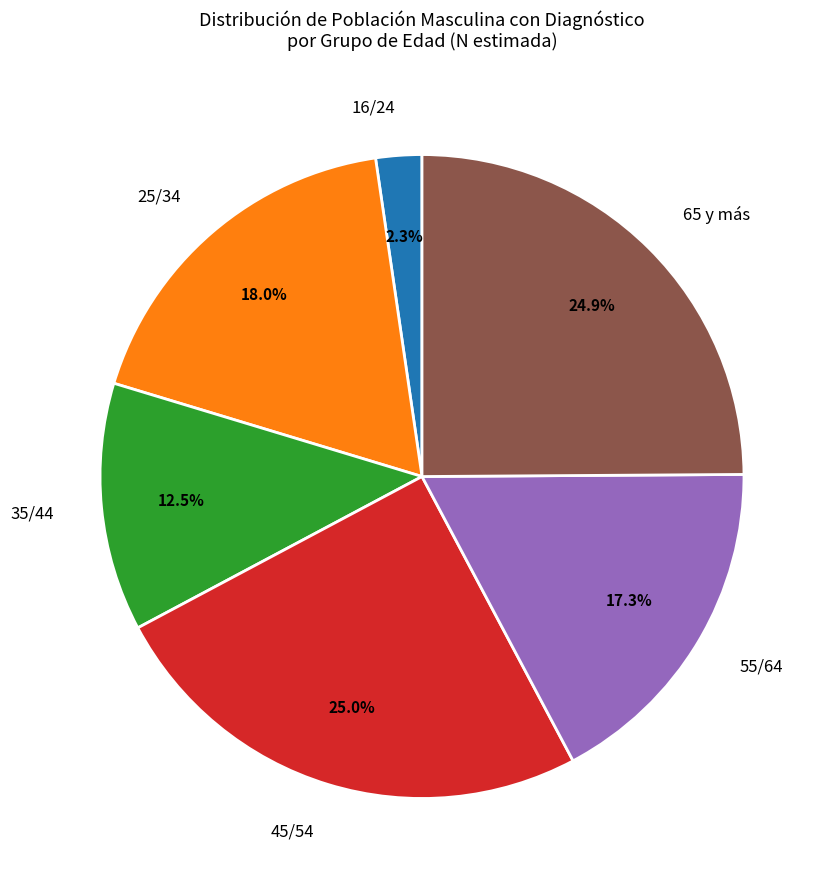

What portion of the pie excludes 55/64?

82.7%